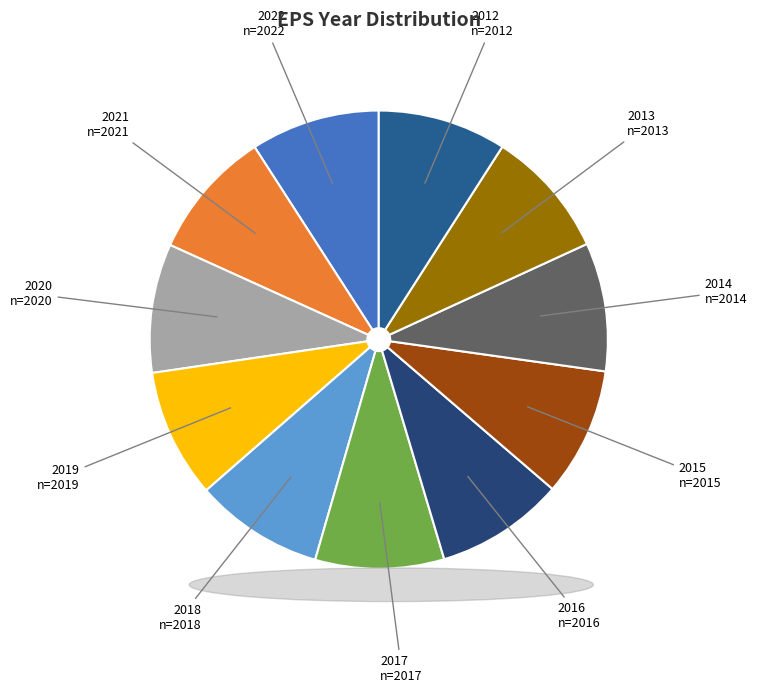

Is the sum of 2016 and 2018 greater than half?

No